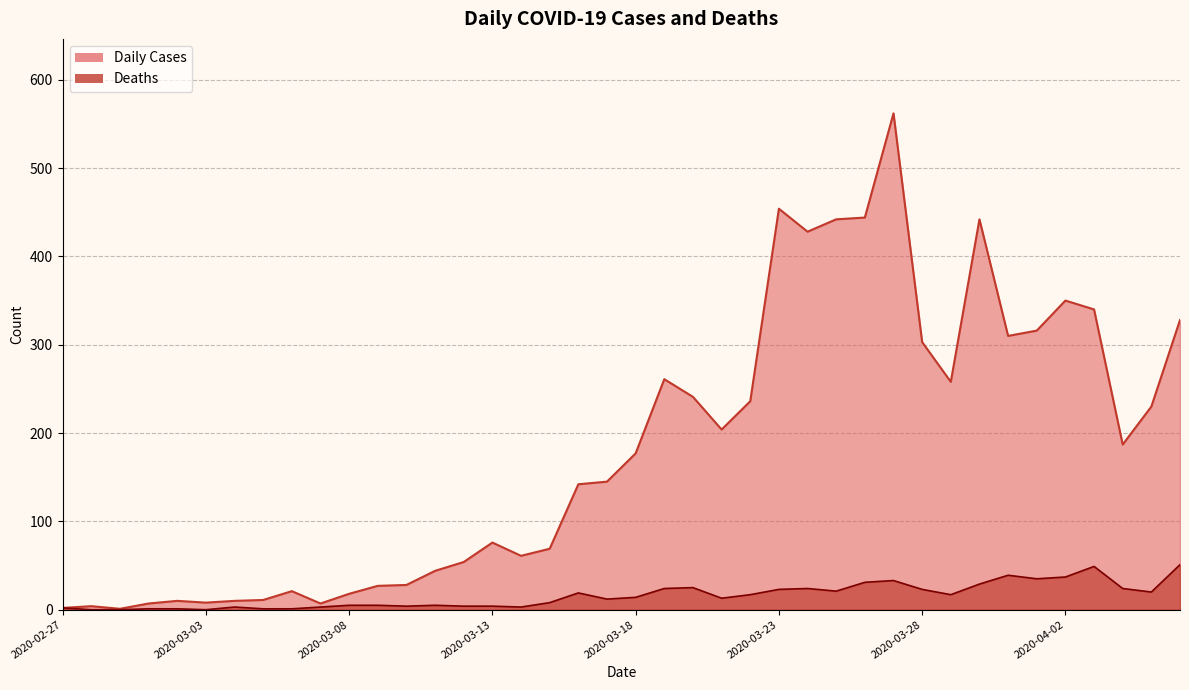

What is the difference between the Deaths values at 2020-03-17 and 2020-03-15?

4